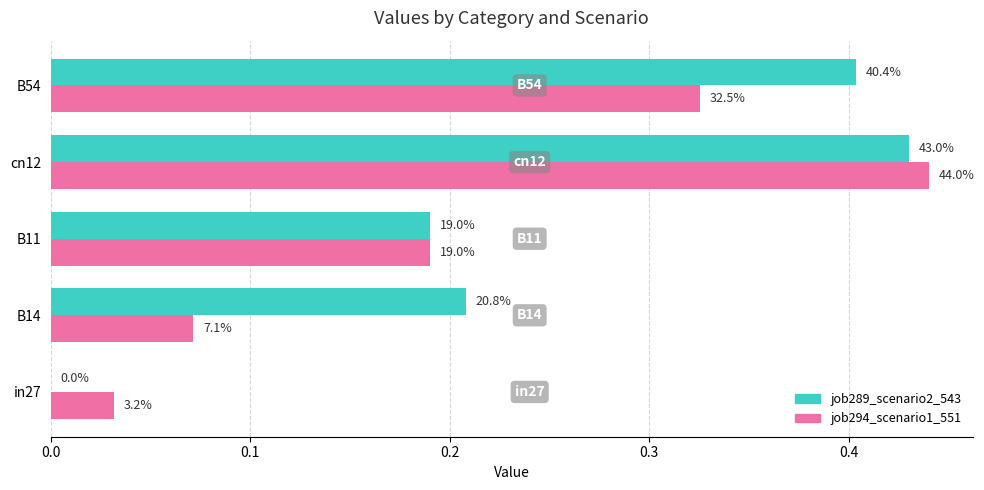

Which series has the largest total across all categories?

job289_scenario2_543